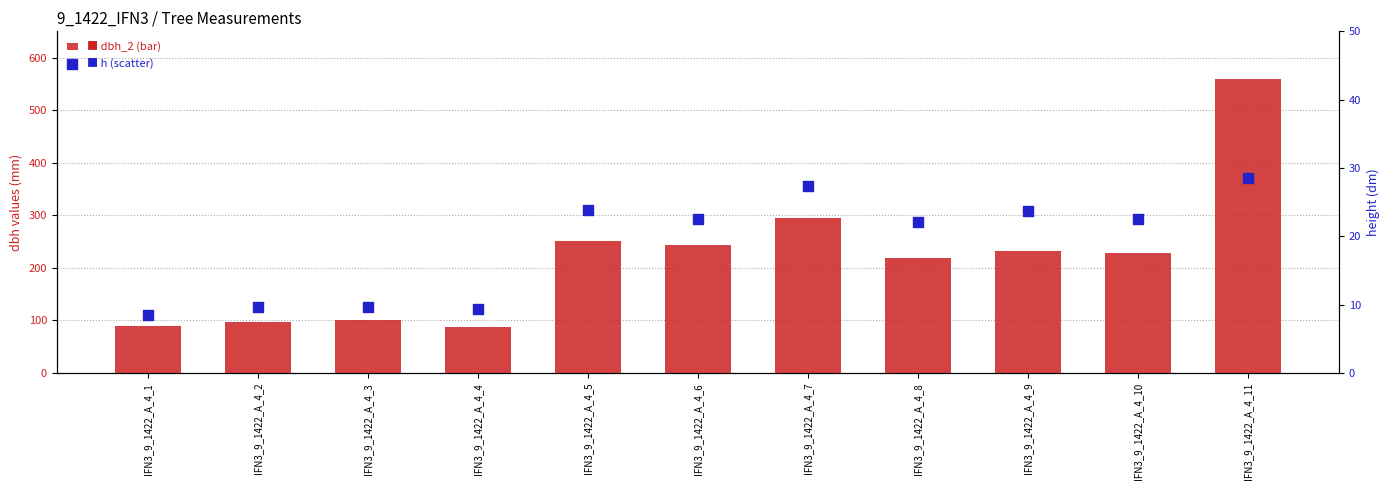

What is the total value across all series at IFN3_9_1422_A_4_8?

240.2